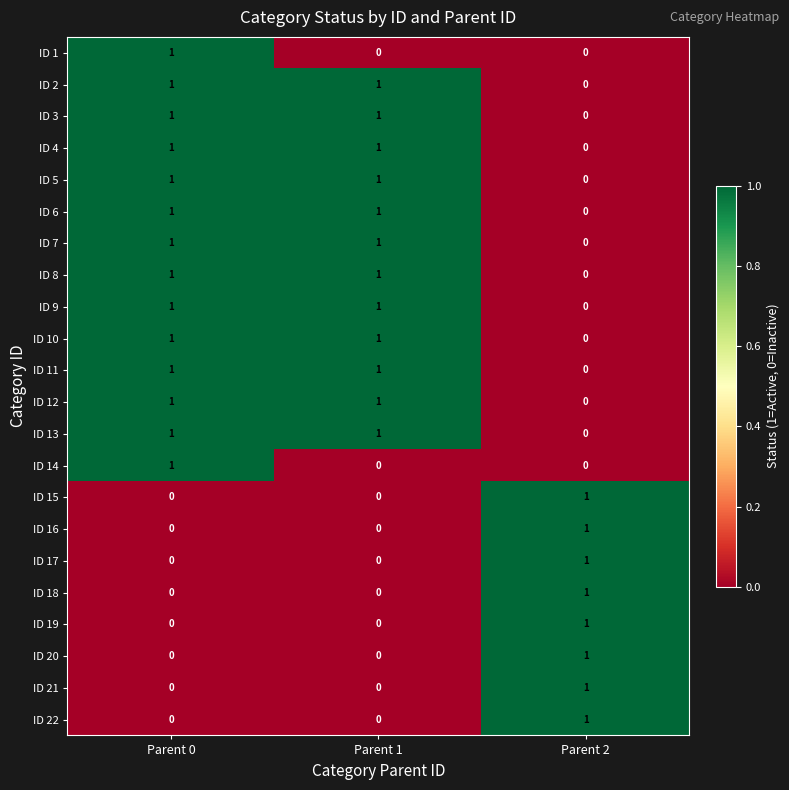

Which category has the highest value in the ID 16 series?

Parent 2